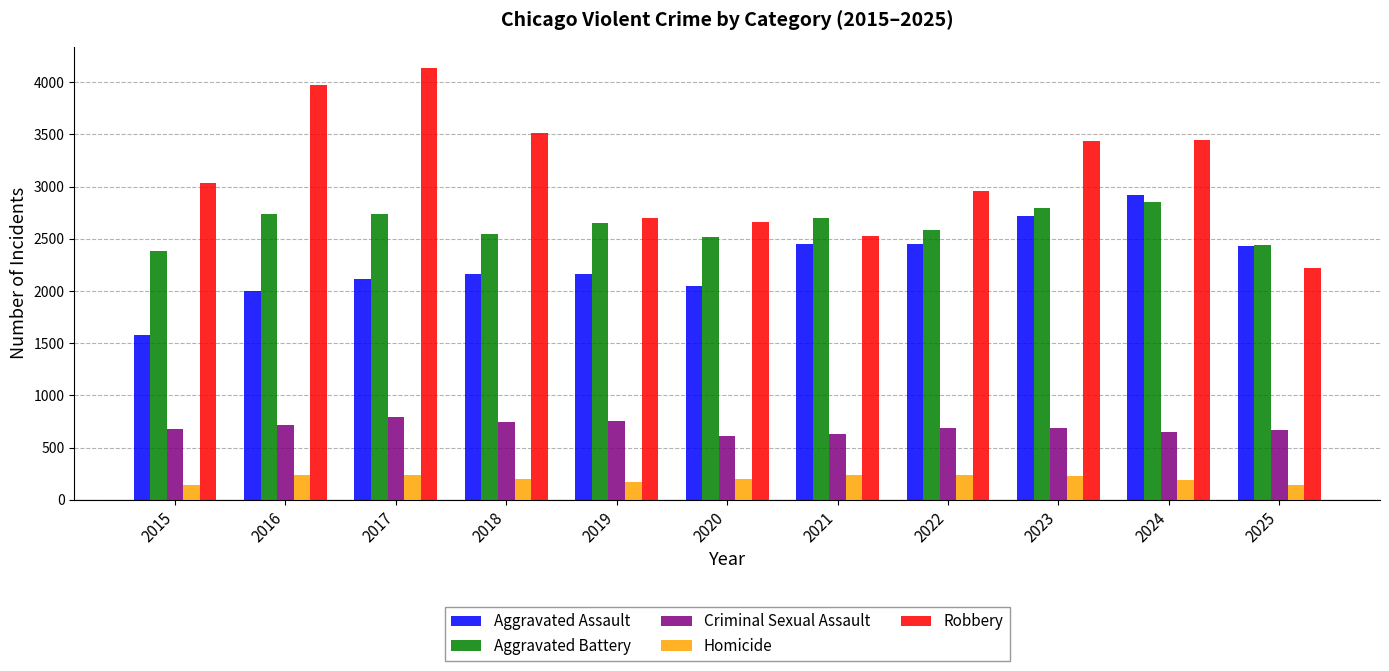

What is the average value of the Aggravated Assault series?

2276